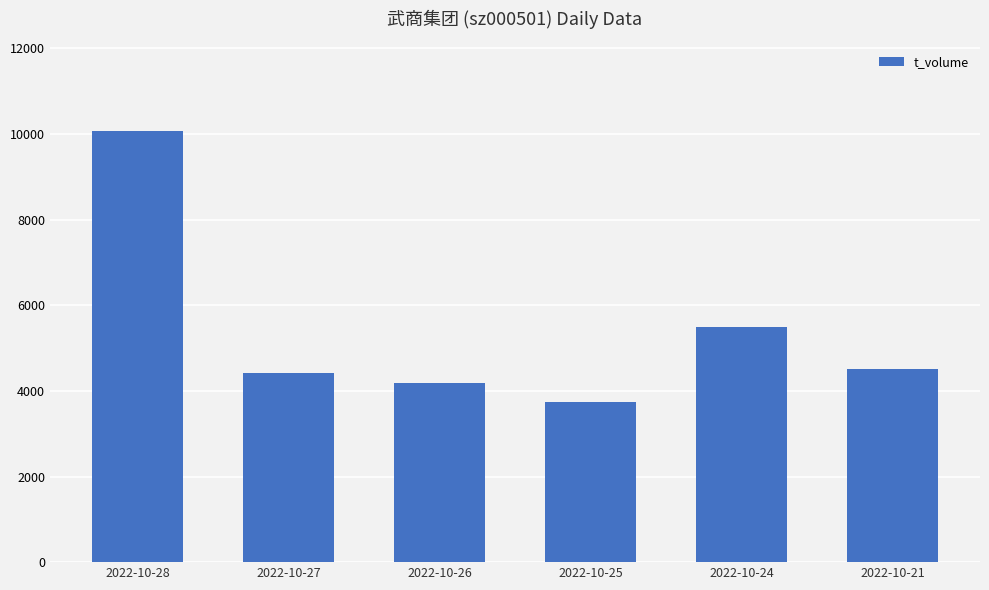

Which category has the highest value across all series?

2022-10-28